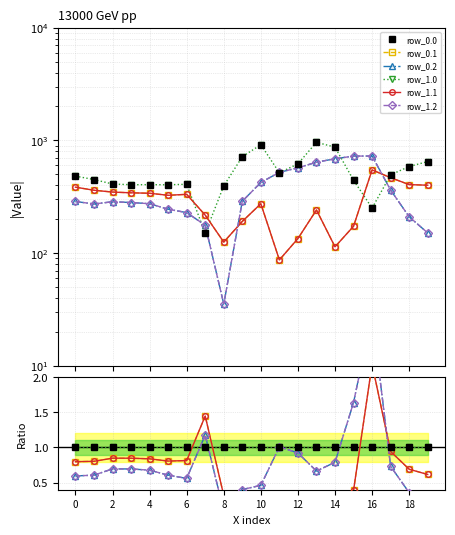

Count the number of categories in the chart.

20